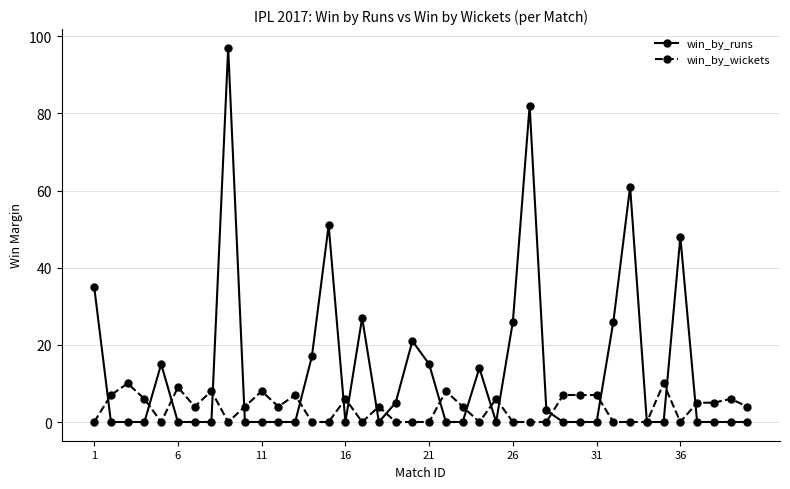

List the series in order of their overall mean, lowest first.

win_by_wickets, win_by_runs